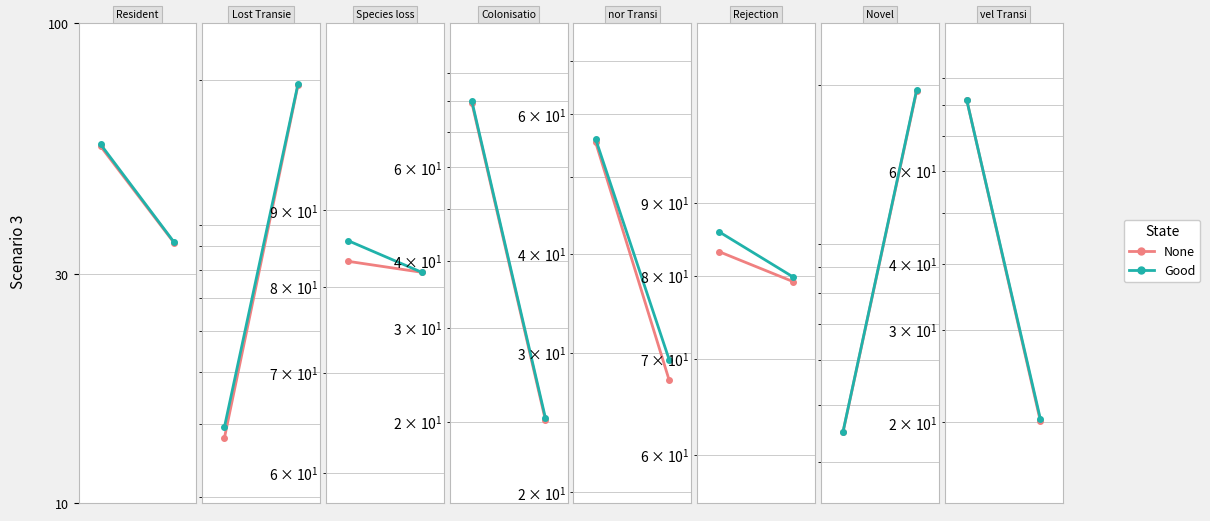

How many lines are shown in the chart?

2